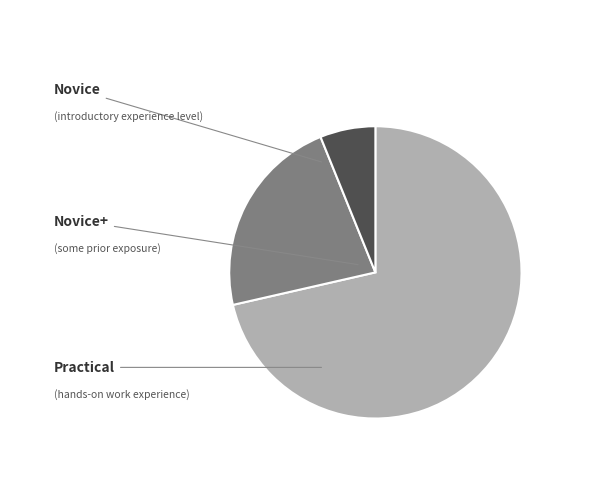

To the nearest percent, what portion does Practical represent?

6%